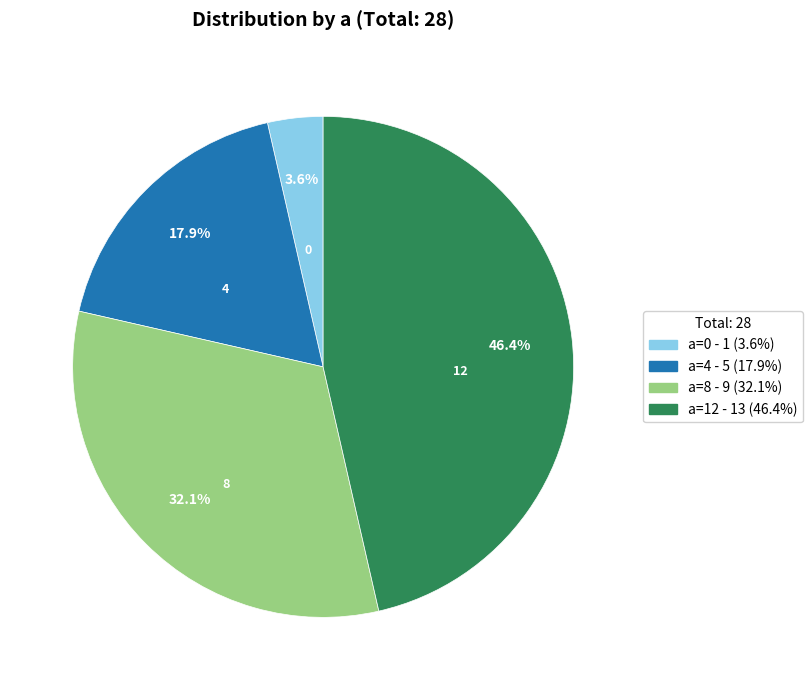

How many segments does this pie chart have?

4